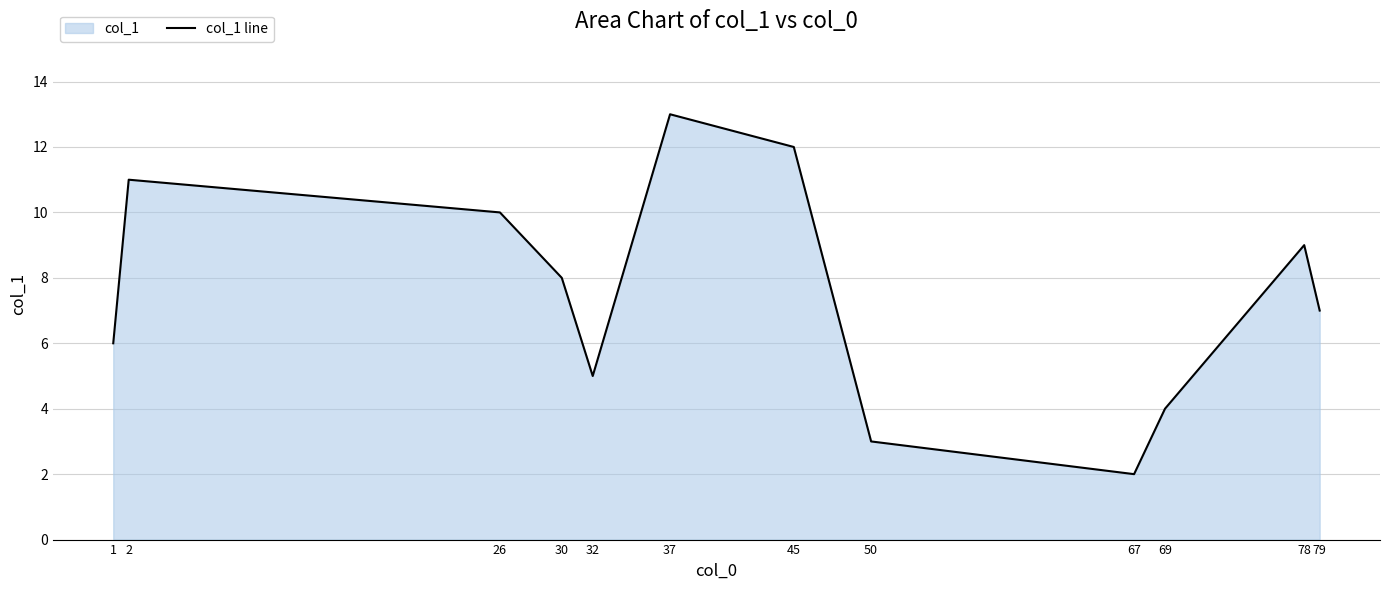

What is the maximum value shown in the chart?

13